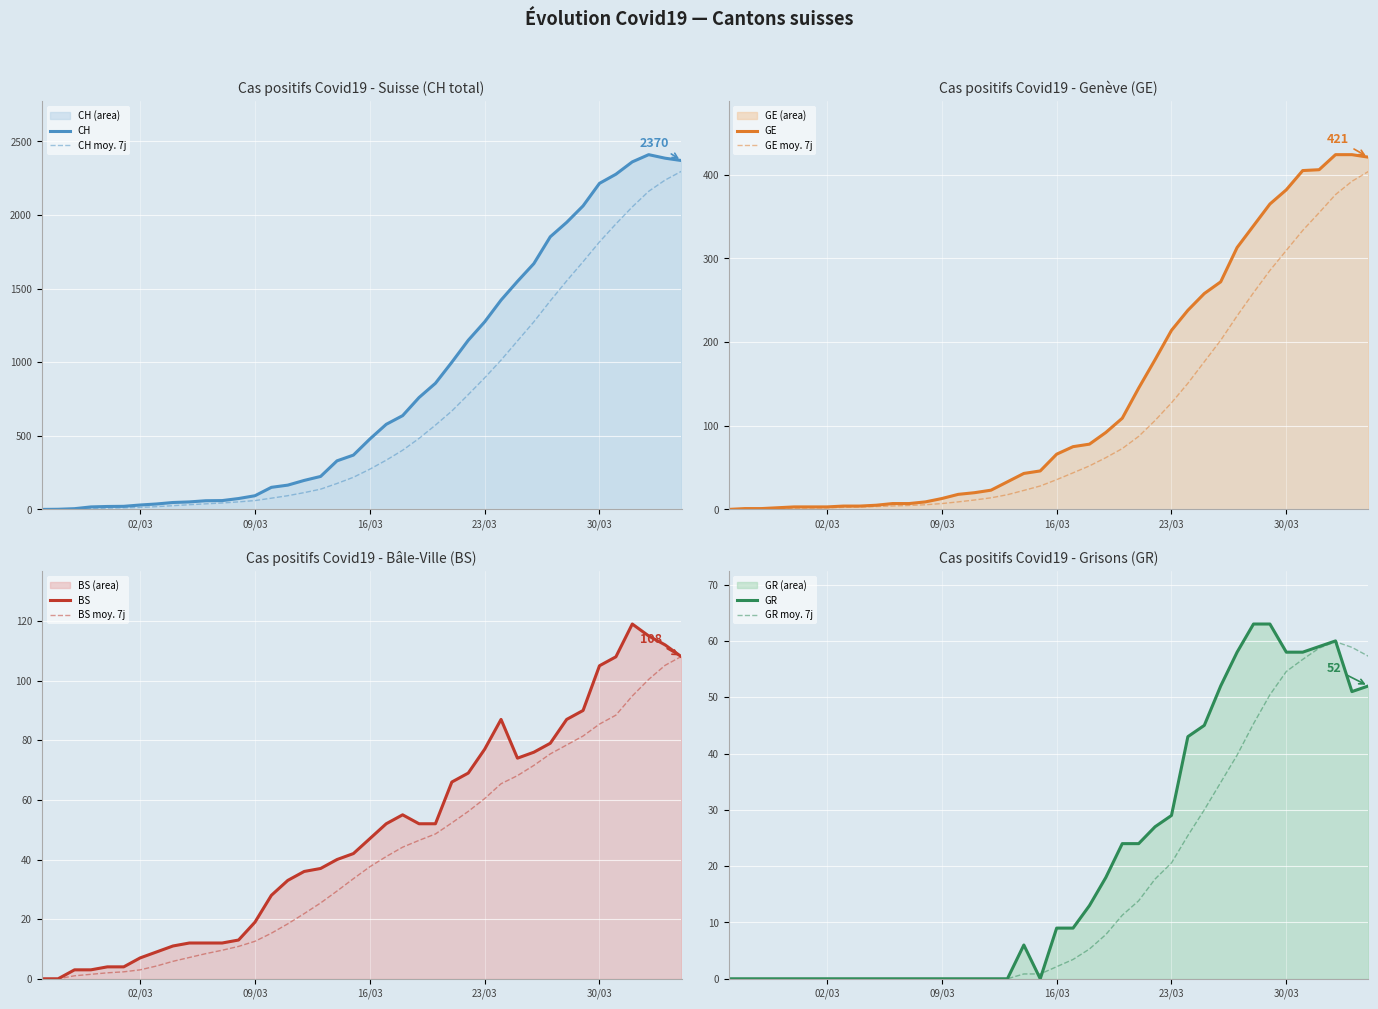

What is the maximum value for CH moy. 7j?

2297.3